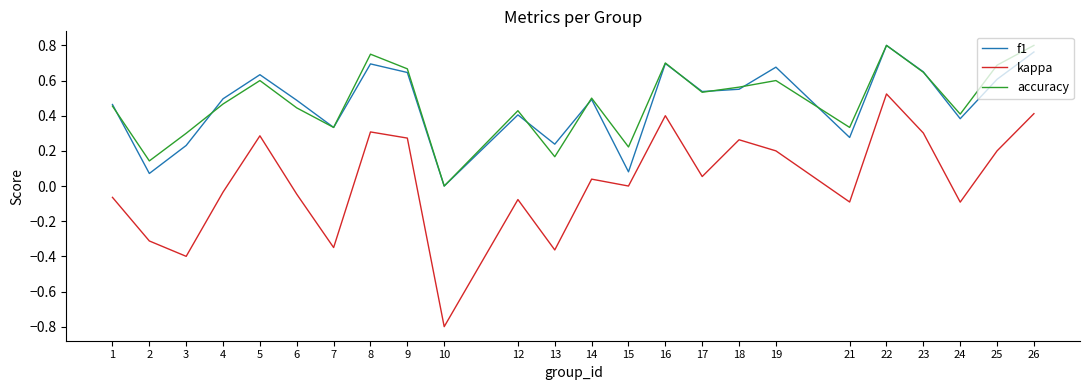

The f1 series shows 0.2 at 17. True or false?

False